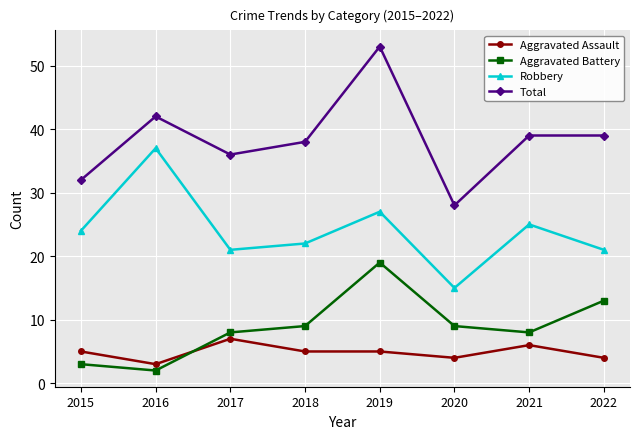

True or false: Robbery has a value of 12 at 2018.

False